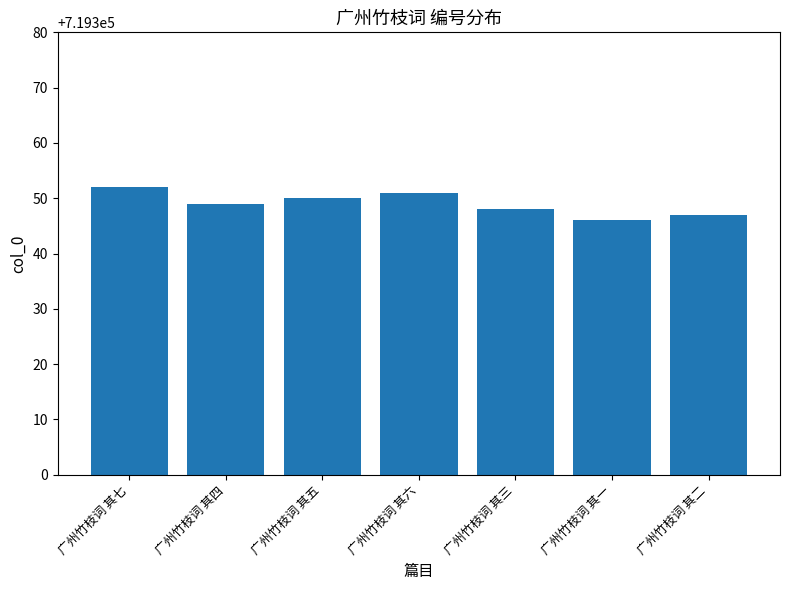

Which category has the highest value across all series?

广州竹枝词 其七